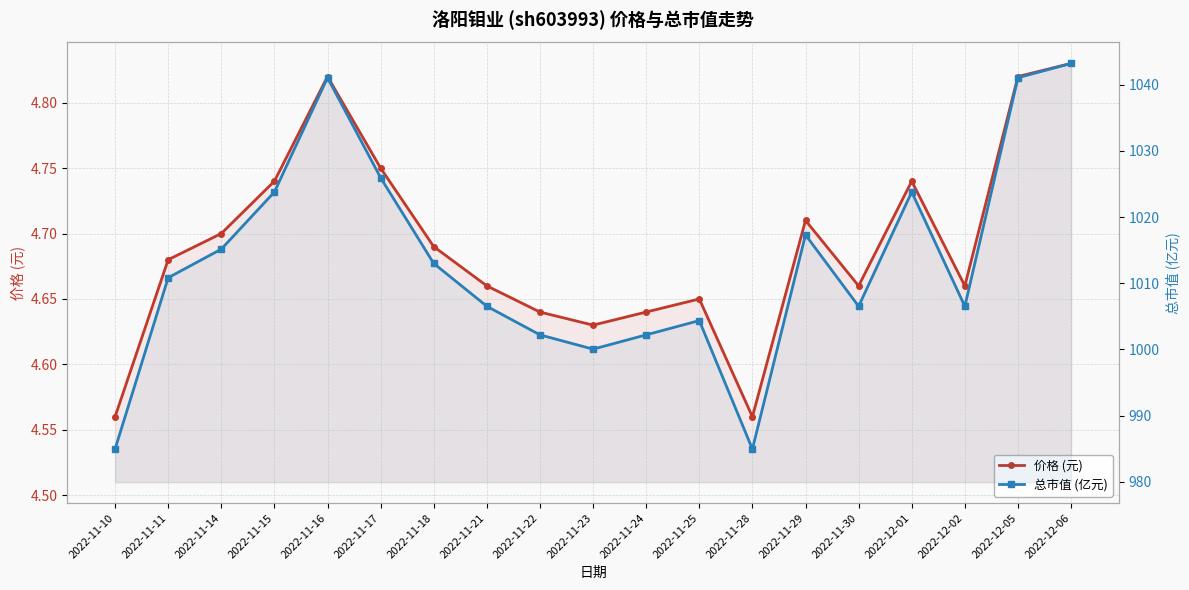

Reading right to left, list all the values displayed in this chart.

价格 (元): 2022-12-06=4.8	2022-12-05=4.8	2022-12-02=4.7	2022-12-01=4.7	2022-11-30=4.7	2022-11-29=4.7	2022-11-28=4.6	2022-11-25=4.7	2022-11-24=4.6	2022-11-23=4.6	2022-11-22=4.6	2022-11-21=4.7	2022-11-18=4.7	2022-11-17=4.8	2022-11-16=4.8	2022-11-15=4.7	2022-11-14=4.7	2022-11-11=4.7	2022-11-10=4.6
总市值 (亿元): 2022-12-06=1043.2	2022-12-05=1041.1	2022-12-02=1006.5	2022-12-01=1023.8	2022-11-30=1006.5	2022-11-29=1017.3	2022-11-28=984.9	2022-11-25=1004.4	2022-11-24=1002.2	2022-11-23=1000.0	2022-11-22=1002.2	2022-11-21=1006.5	2022-11-18=1013.0	2022-11-17=1026.0	2022-11-16=1041.1	2022-11-15=1023.8	2022-11-14=1015.2	2022-11-11=1010.8	2022-11-10=984.9